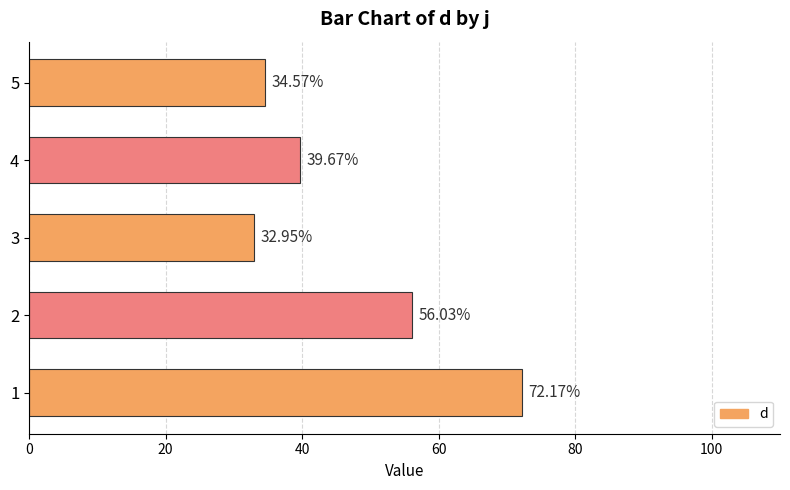

What is the difference between the second highest and minimum values?

23.1